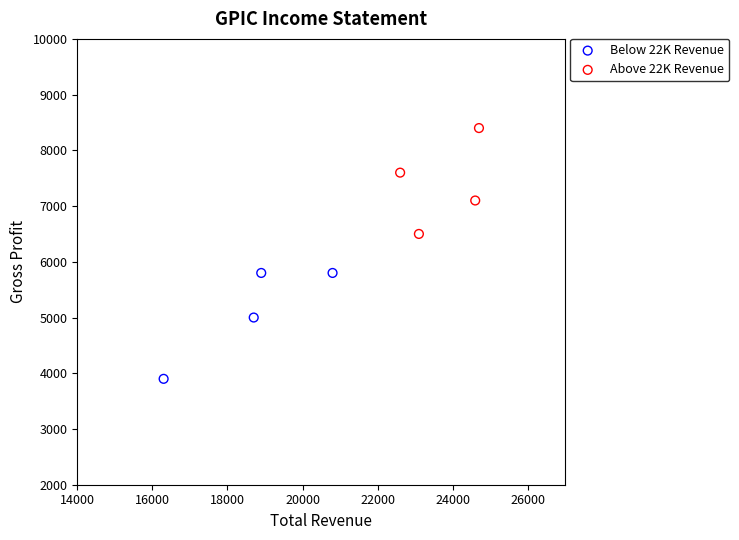

Which series reaches the minimum Y coordinate?

Below 22K Revenue